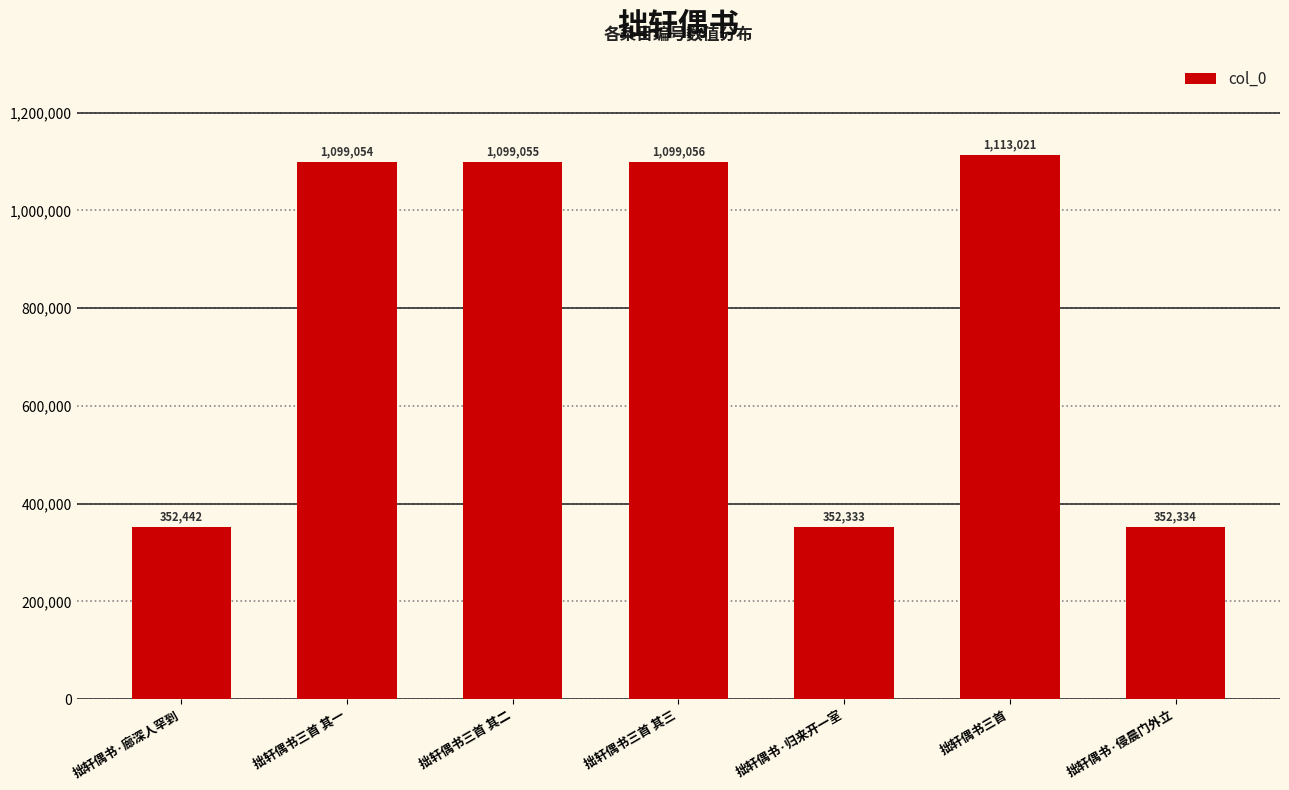

The value at 拙轩偶书·侵晨门外立 is 352334. True or false?

True